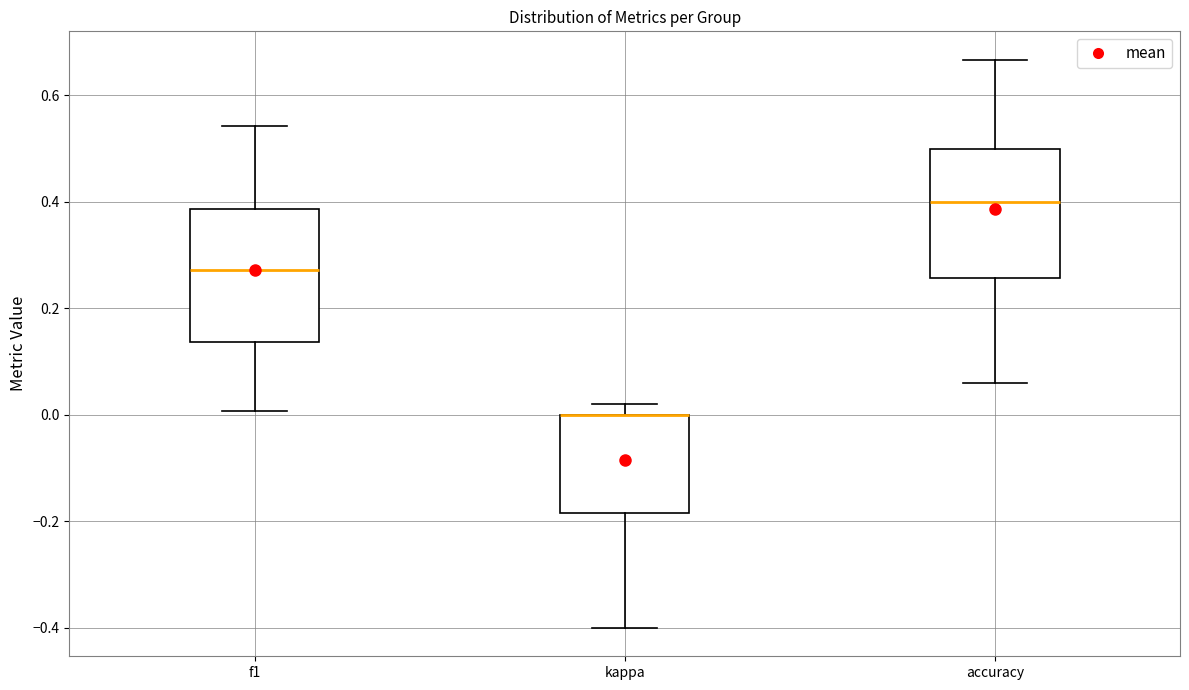

Reading left to right, read every box against the y-axis: the position of its median line, the range the box covers, and the ends of its whiskers. The values are not printed on the chart, so give them approximately, as read against the axis.

f1: median 0.28, box 0.14 to 0.38, whiskers 0.00 to 0.54
kappa: median 0.00 (drawn on the box's upper edge), box -0.18 to 0.00, whiskers -0.40 to 0.02
accuracy: median 0.40, box 0.26 to 0.50, whiskers 0.06 to 0.66